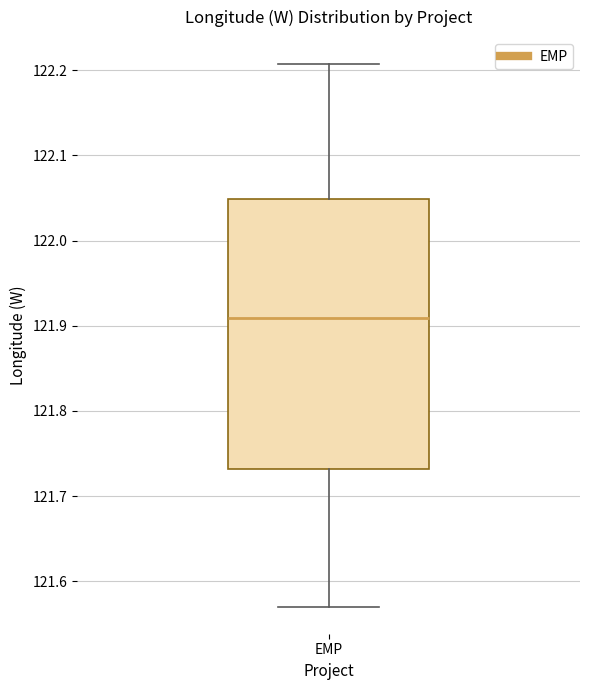

Read this box plot against the y-axis: the position of the median line, the range covered by the box, and the ends of both whiskers. The values are not printed on the chart, so give them approximately, as read against the axis.

median 121.91, box 121.73 to 122.05, whiskers 121.57 to 122.21